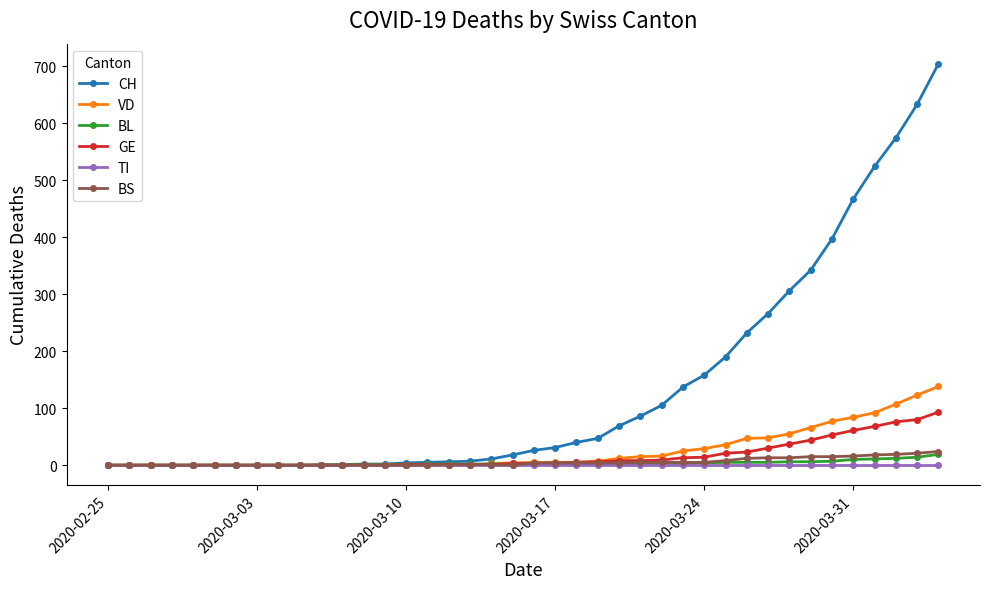

True or false: VD has more than 0 interior local peaks.

True